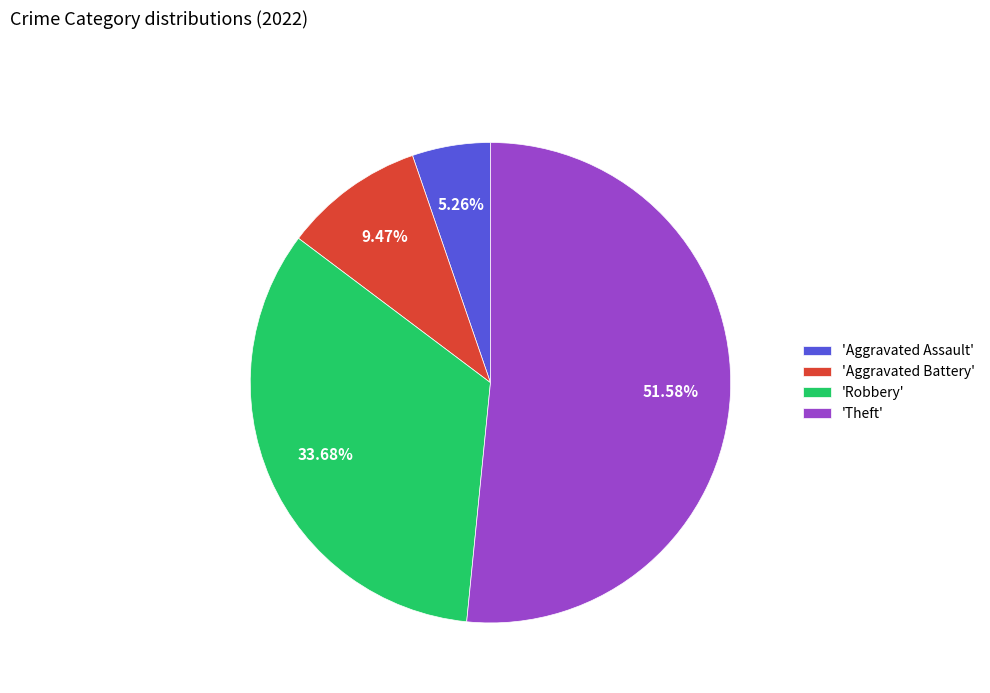

Is there a majority slice in this chart?

Yes